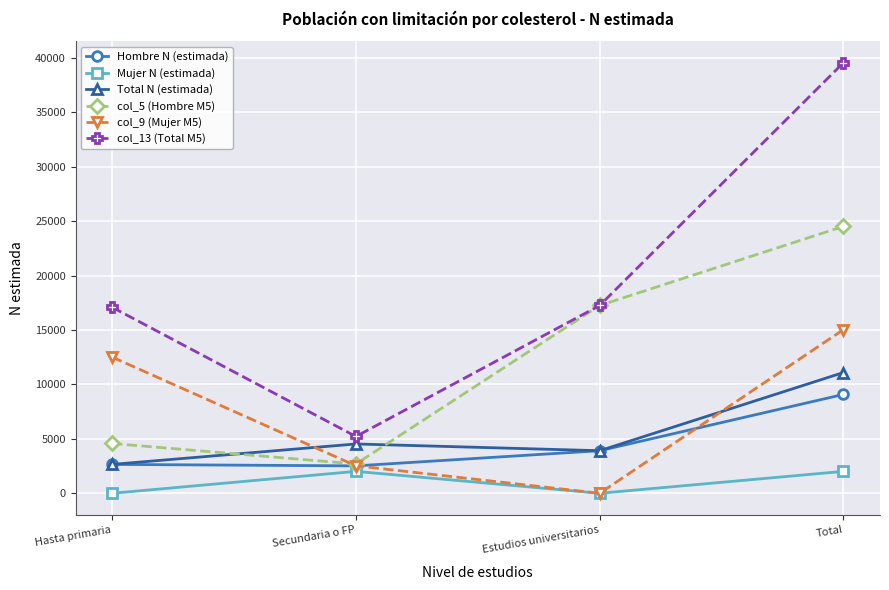

True or false: col_9 (Mujer M5) and Total N (estimada) cross at least once.

True